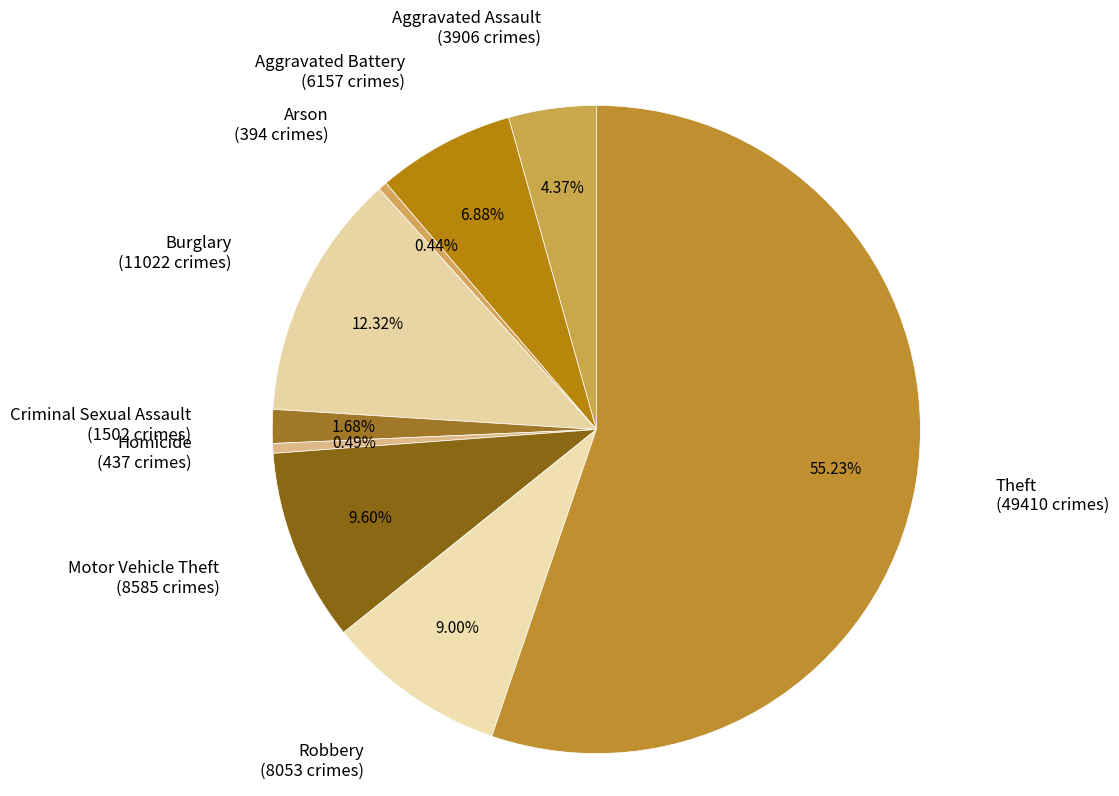

To the nearest percent, what is the difference between the largest and smallest slice percentages?

55%